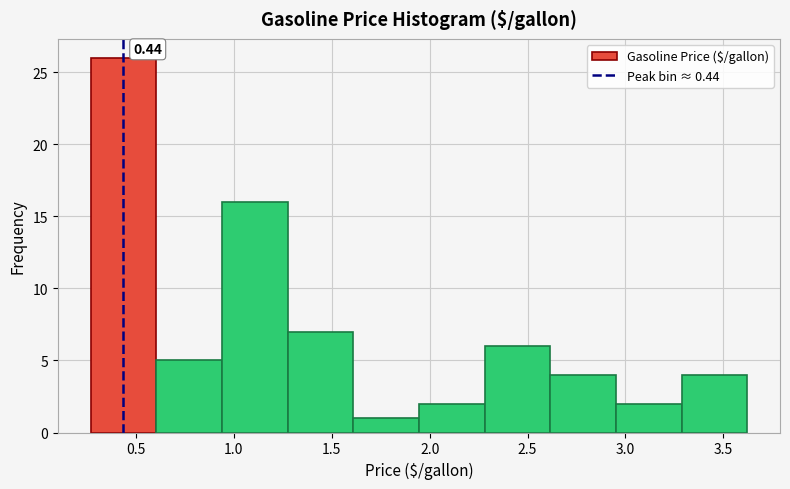

Over which range of the x-axis is the bar tallest?

0.25 to 0.60